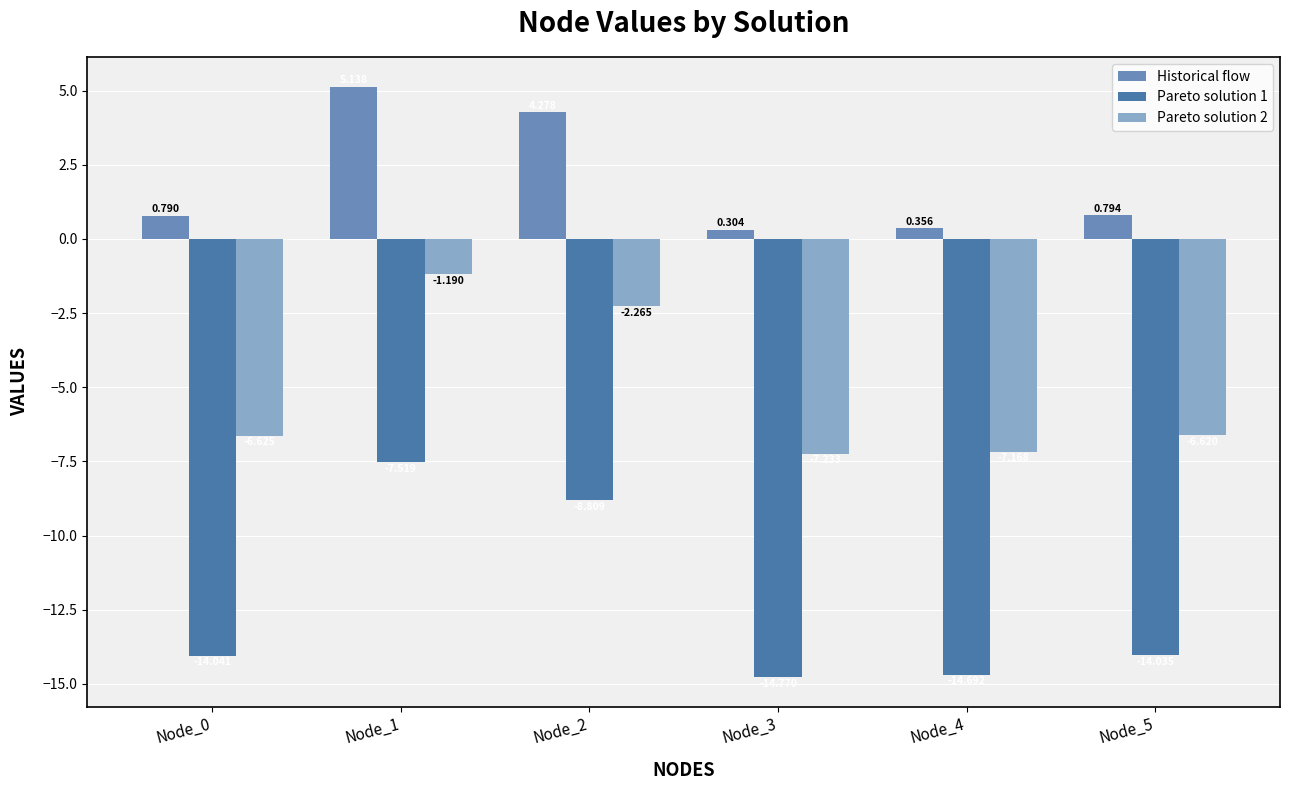

Which series has the largest total across all categories?

Historical flow